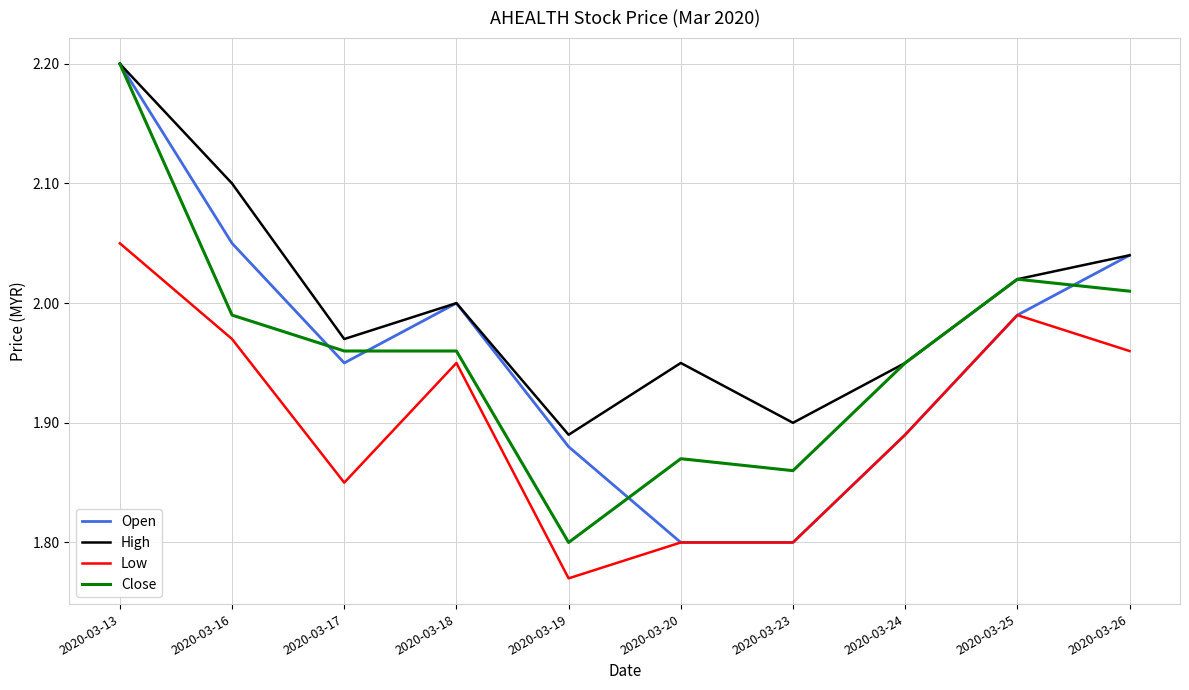

What is the difference between the highest and lowest values at 2020-03-13?

0.2